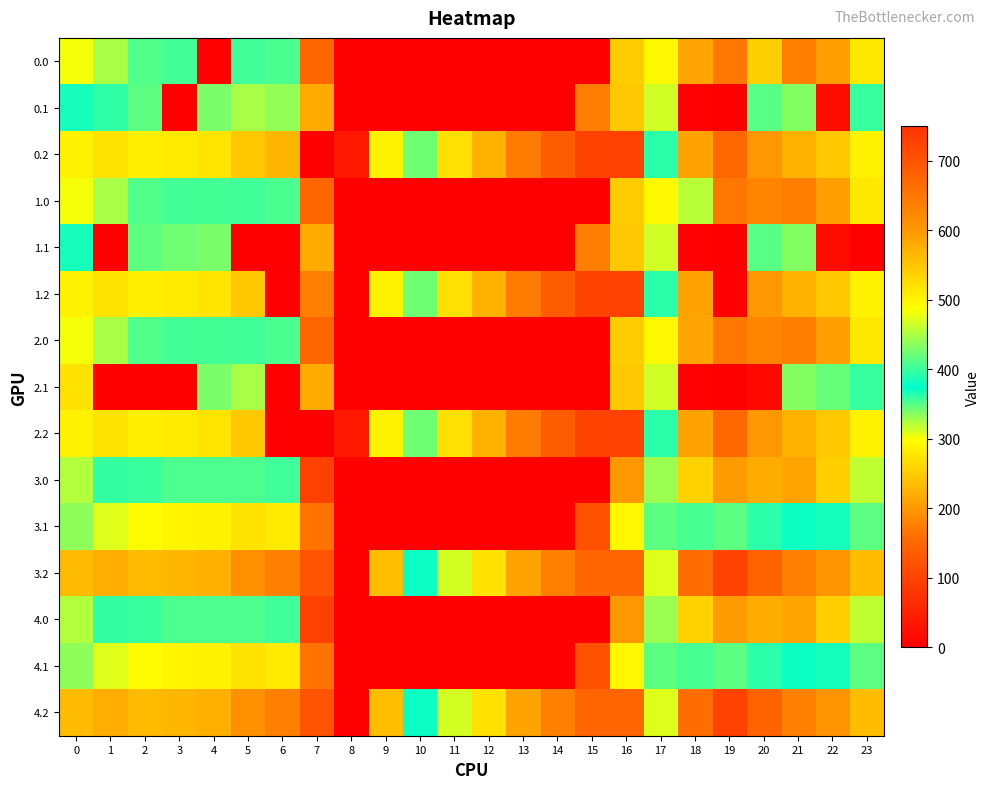

Which label corresponds to the largest value in the chart?

16